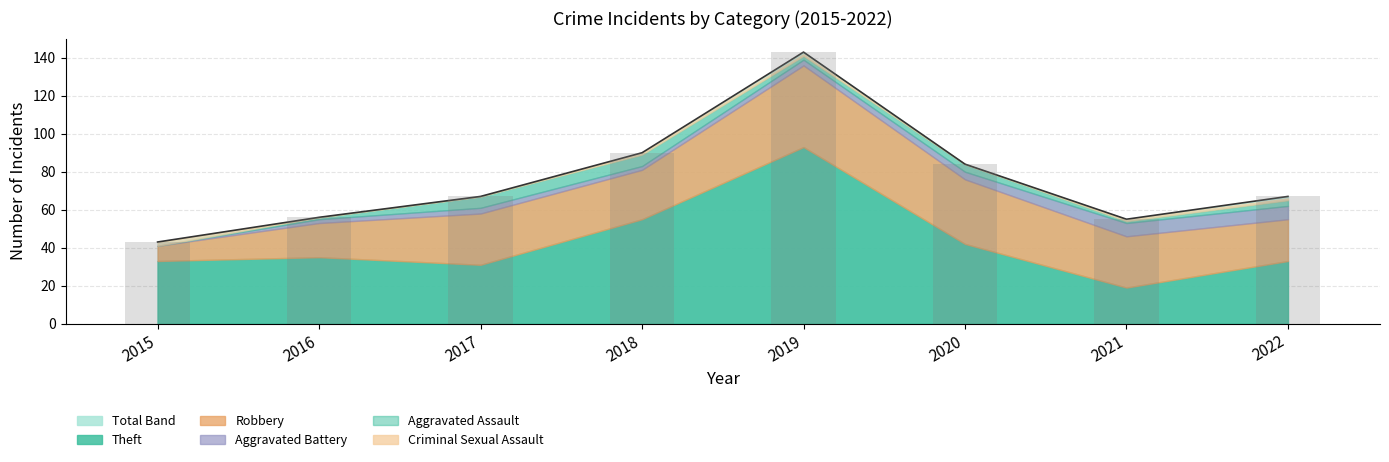

True or false: the data shows 90 at 2018.

True